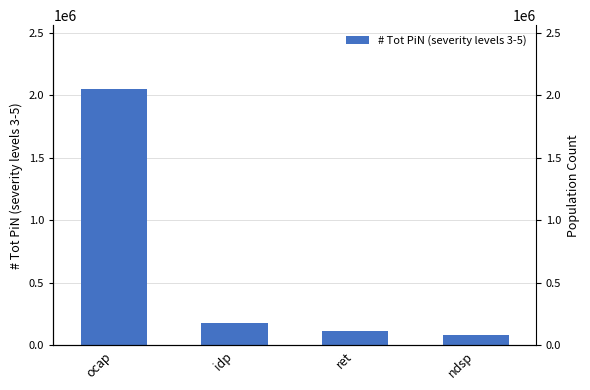

What is the change in value from ocap to idp?

-1869798